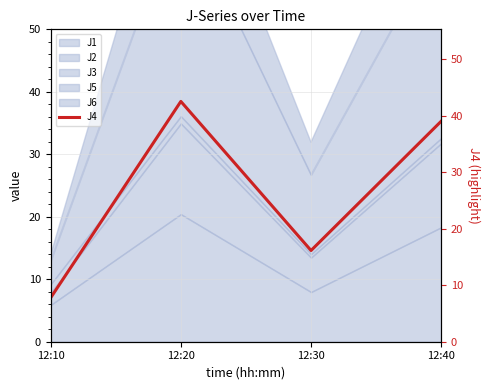

What is the ratio of the value at 12:10 to the value at 12:30?

0.5